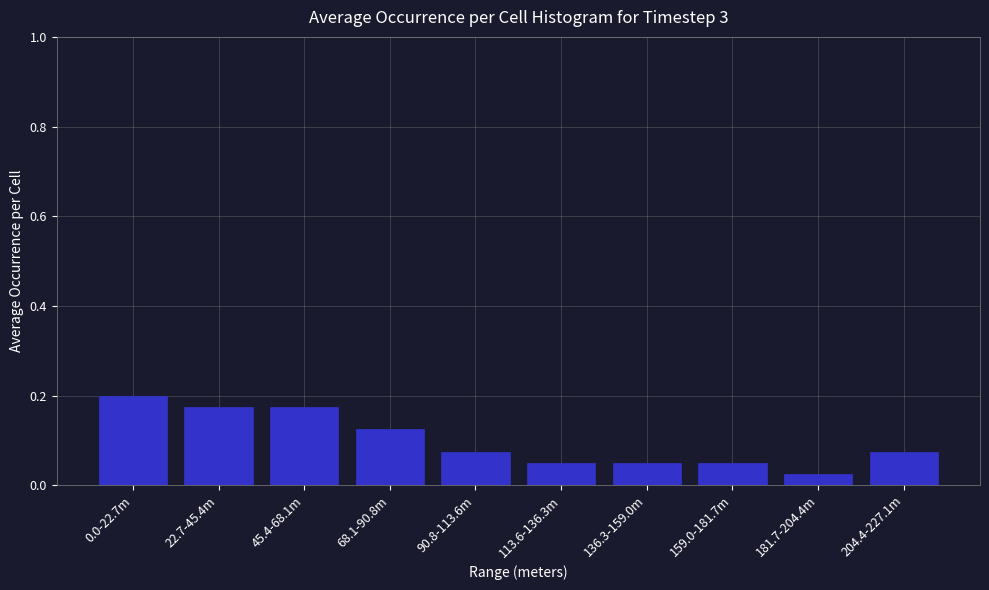

What position from the right is 181.7-204.4m?

2